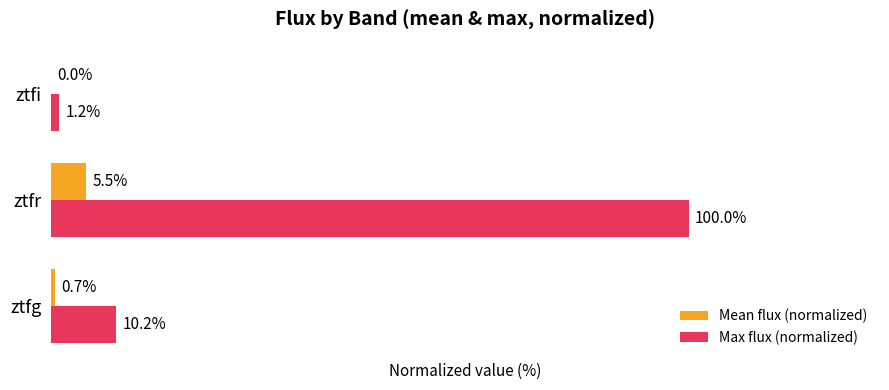

Which label corresponds to the largest value in the chart?

ztfr